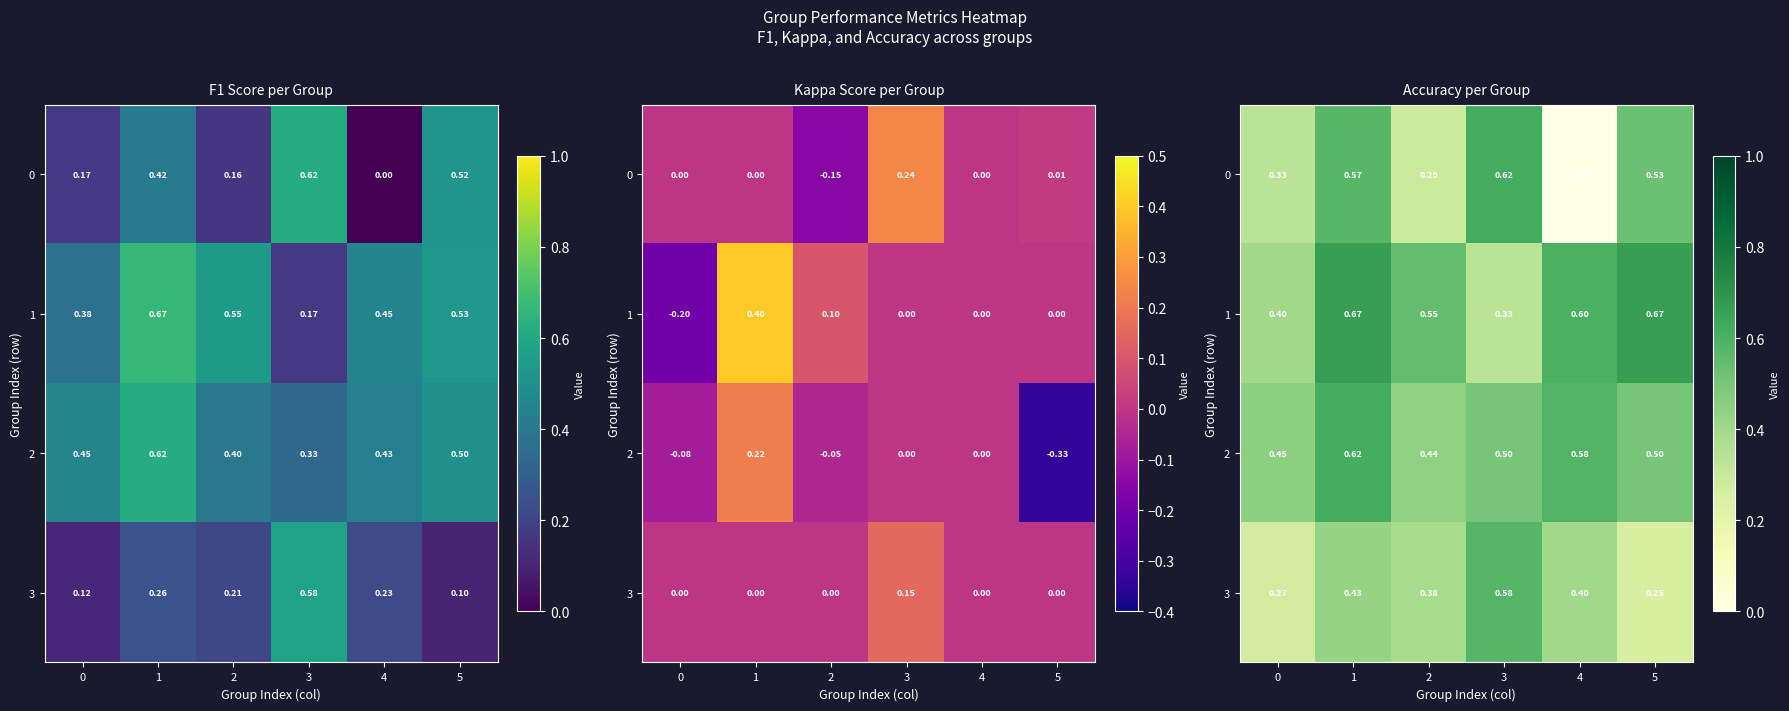

At how many categories does at least one series exceed 0?

6